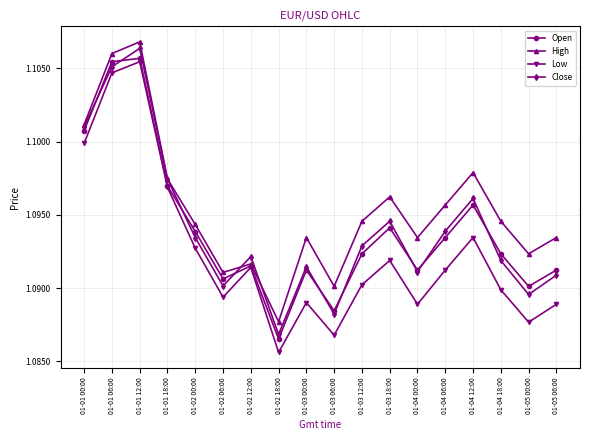

Is it true that Low equals 1.4 at 01-04 00:00?

False